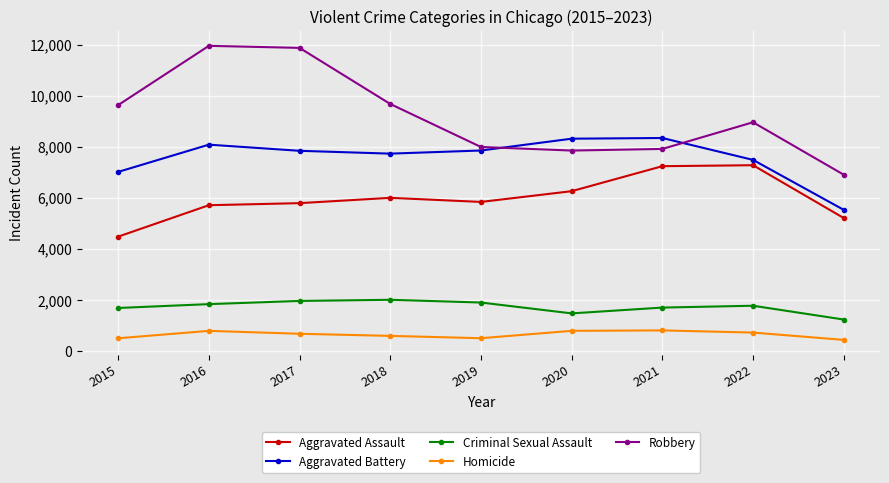

Which series has the largest total across all categories?

Robbery